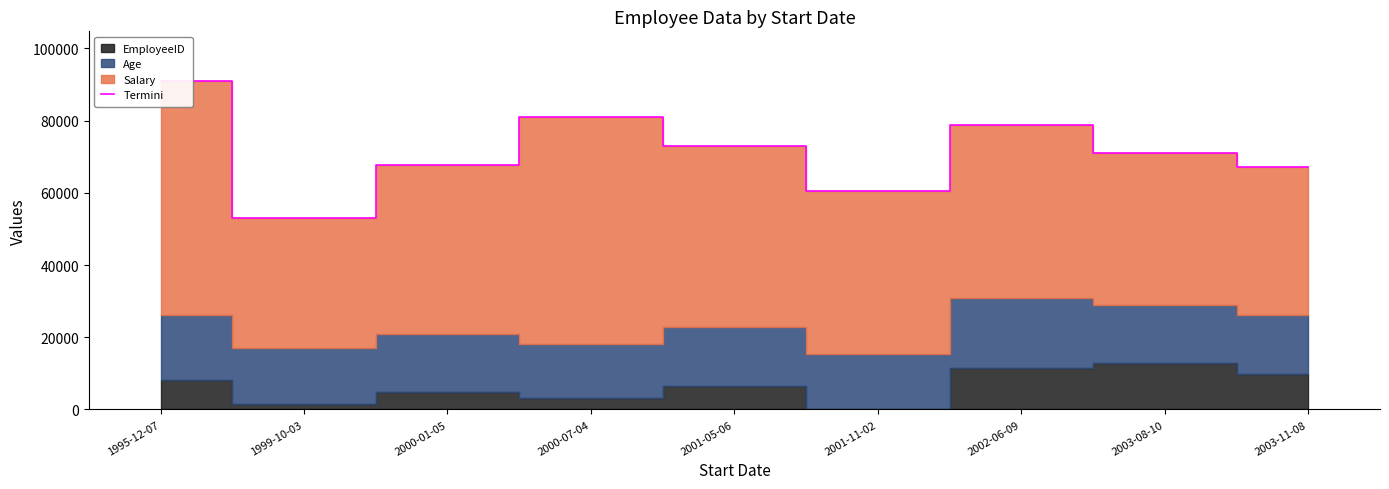

What is the label of the 2nd point from the left?

1999-10-03